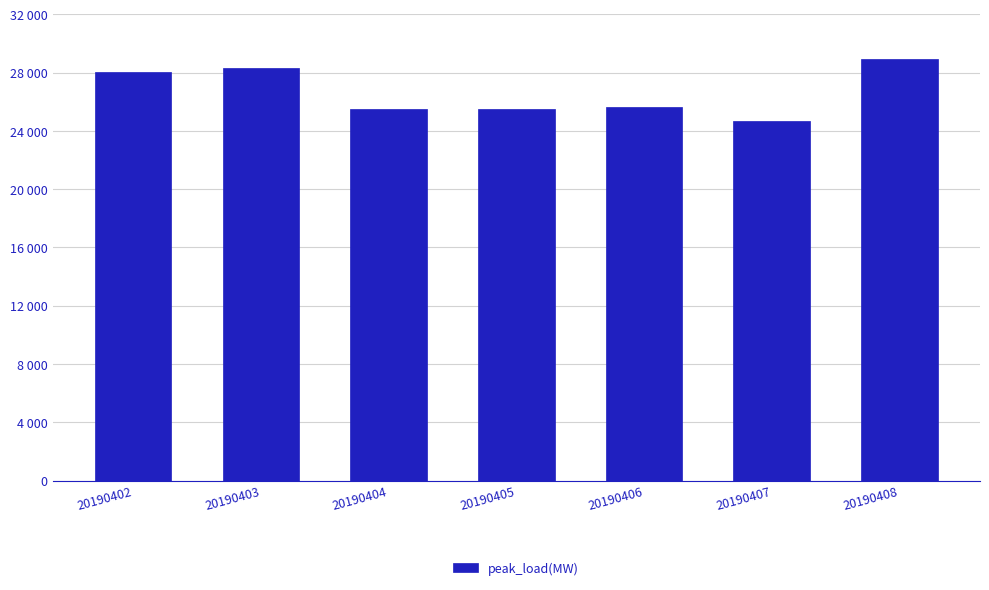

Does the chart contain any negative values?

No